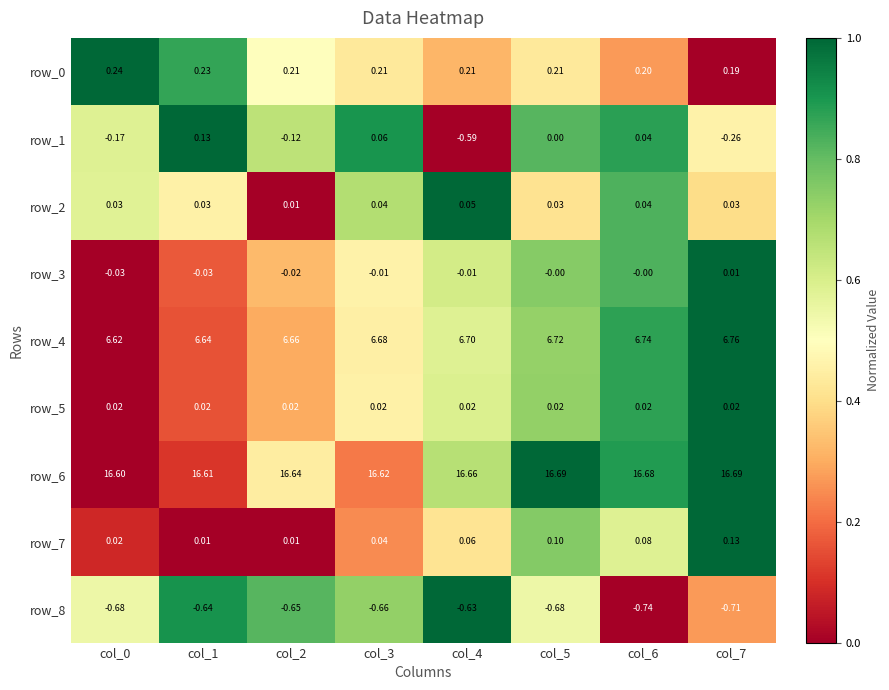

What is the difference between the second highest and minimum values in the row_4 series?

0.1